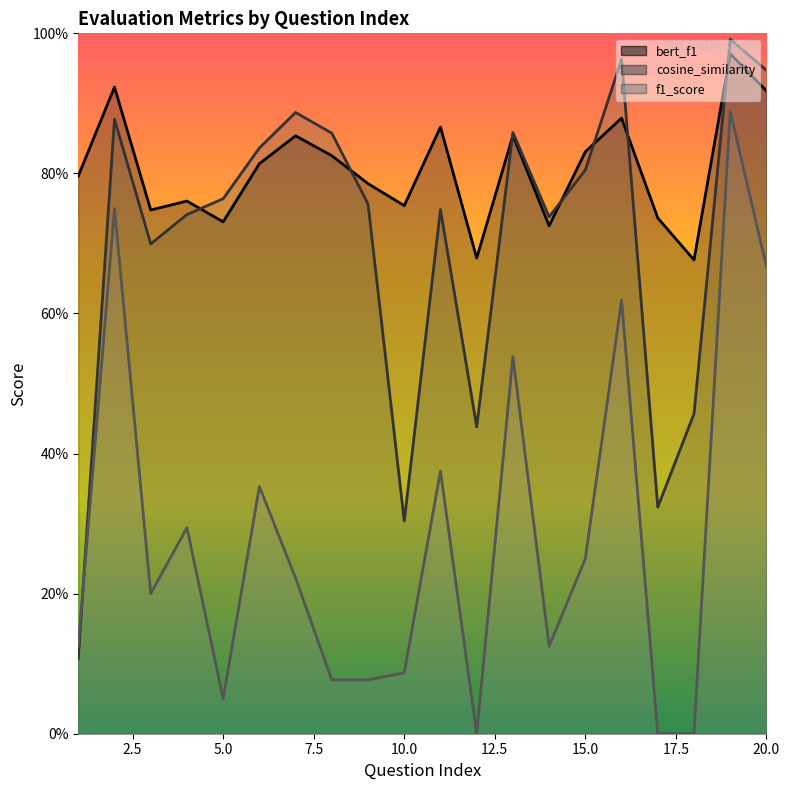

What are all the series names shown in the legend?

bert_f1, cosine_similarity, f1_score